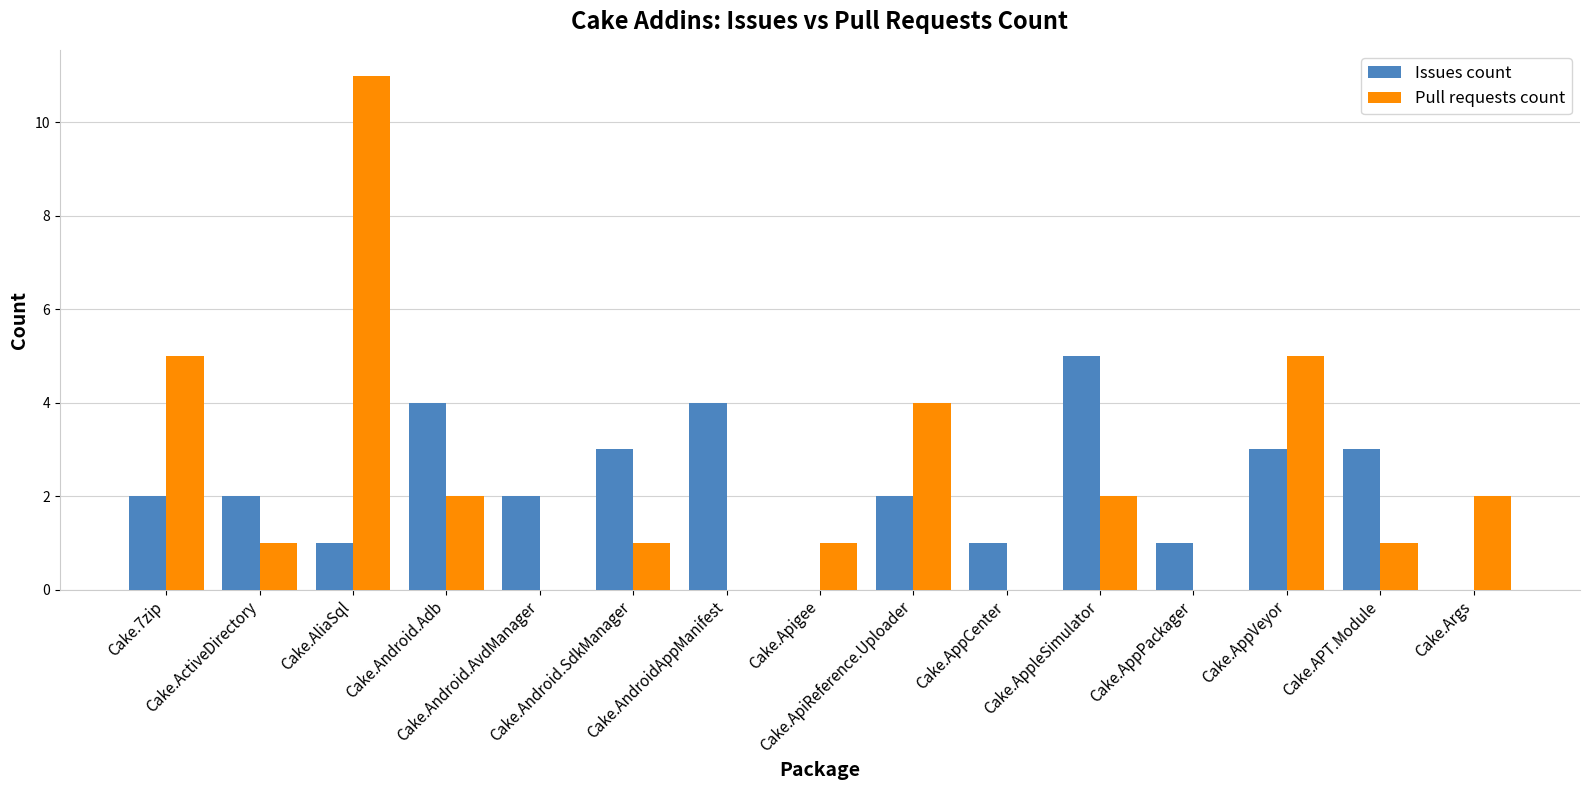

What is the difference between the Pull requests count values at Cake.AppCenter and Cake.AliaSql?

11